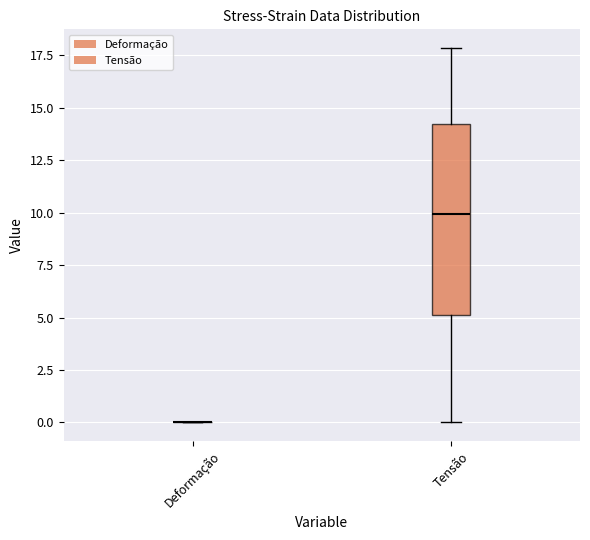

Which box is the tallest, from its lower edge to its upper edge?

Tensão